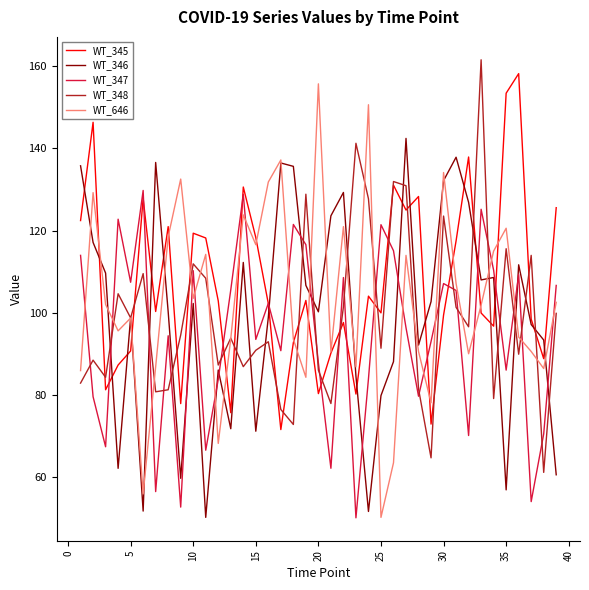

Which series ends up on top after the final intersection of WT_346 and WT_345?

WT_345